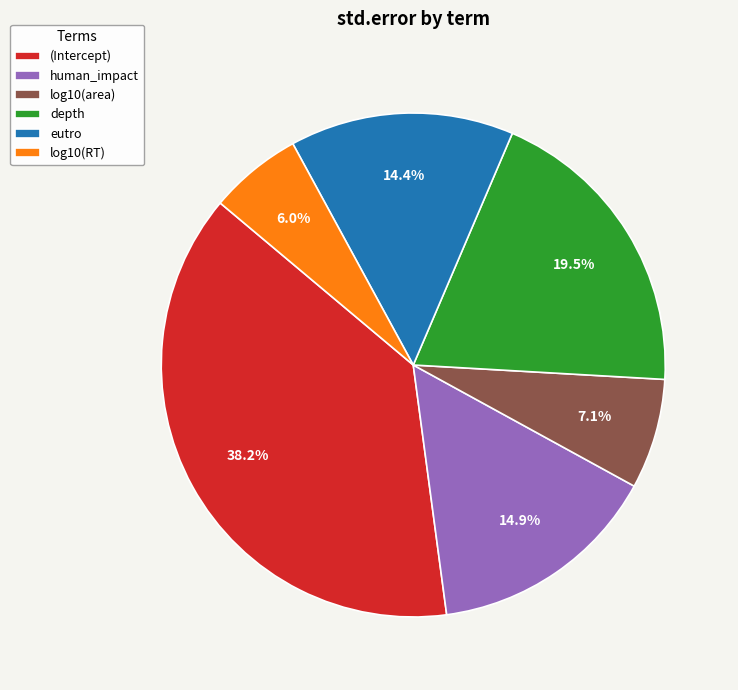

How much of the chart is everything except log10(area)?

92.9%